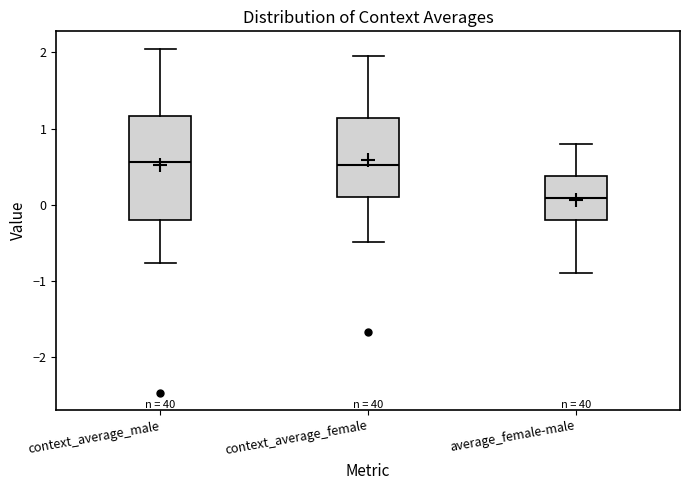

Comparing the boxes themselves (not the whiskers), which one is the tallest?

context_average_male